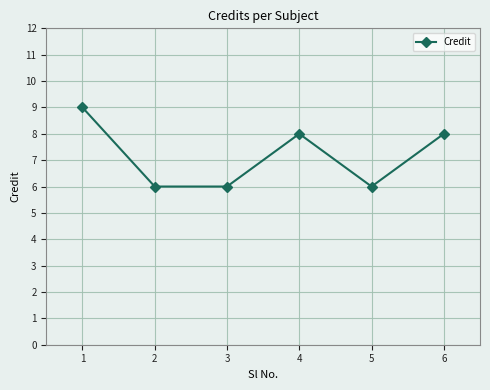

How many series are shown in this chart?

1